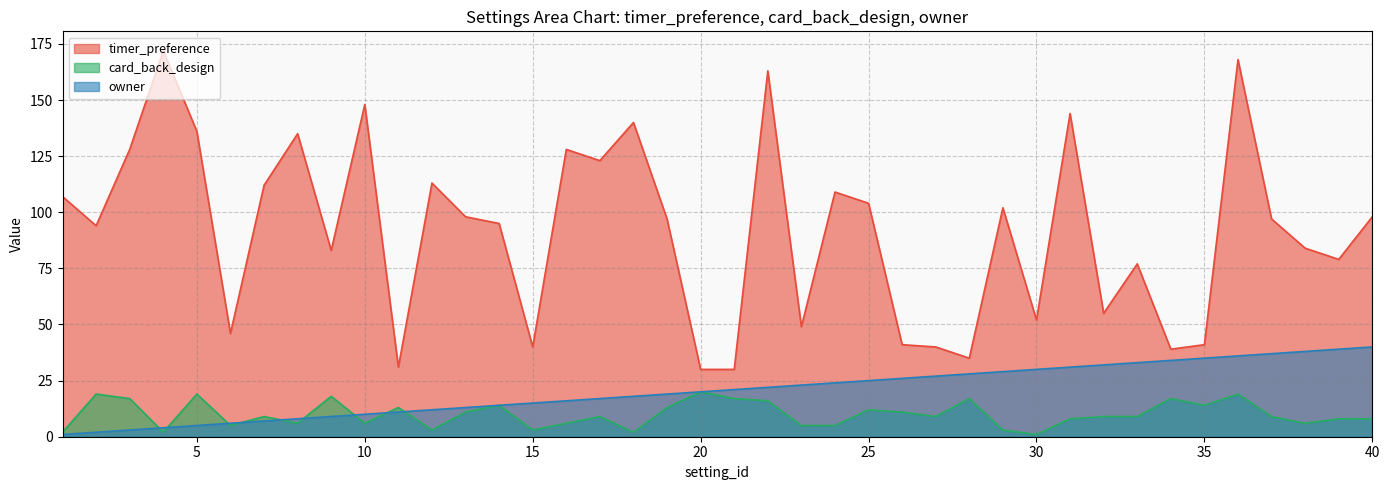

True or false: owner and timer_preference intersect in this chart.

False